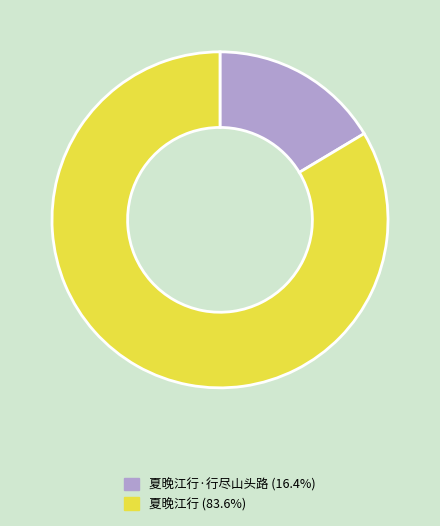

Does any single category account for the majority?

Yes